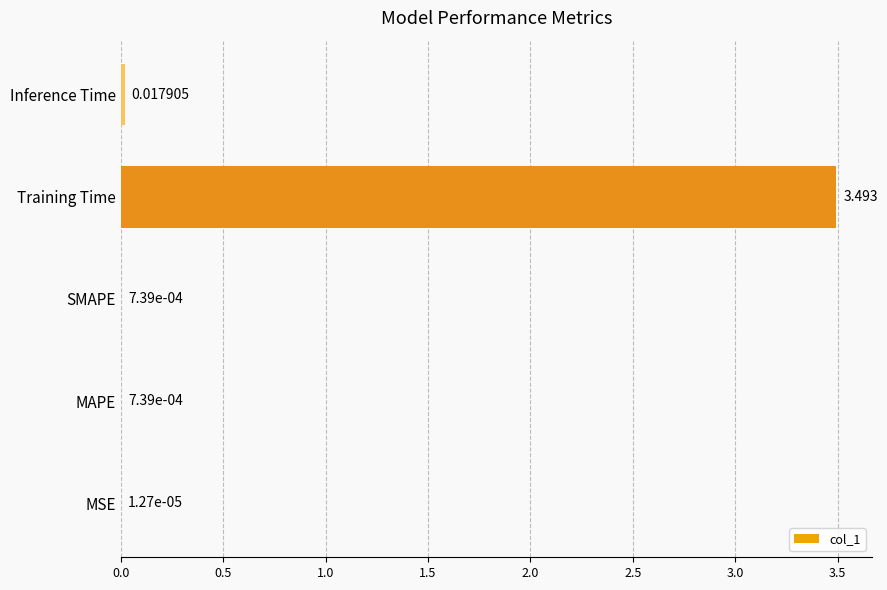

At which label is the value closest to 1?

Inference Time